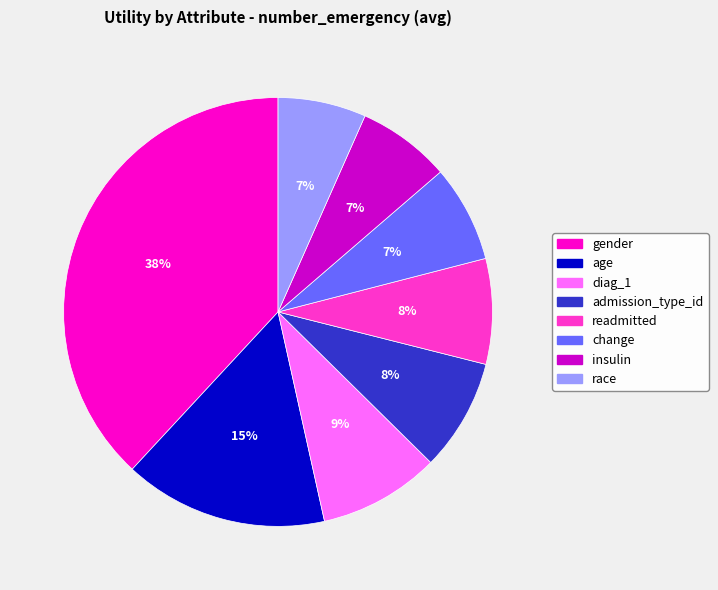

The diag_1 slice represents 17% of the pie. True or false?

False